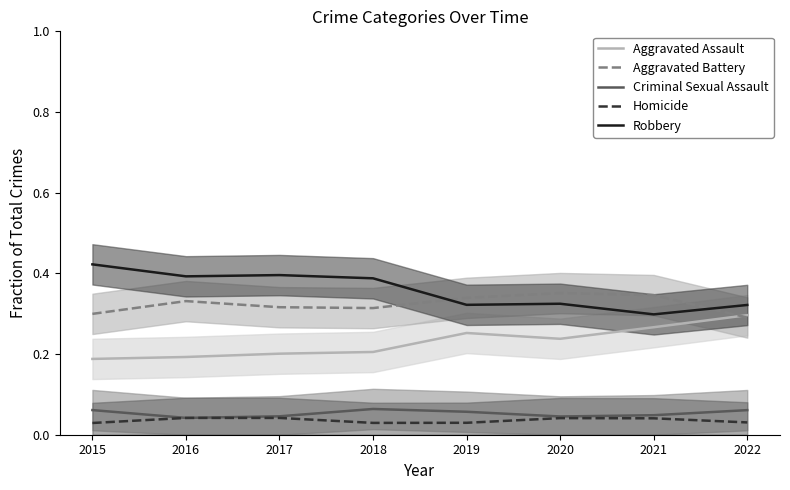

At which label does Robbery reach its minimum?

2021